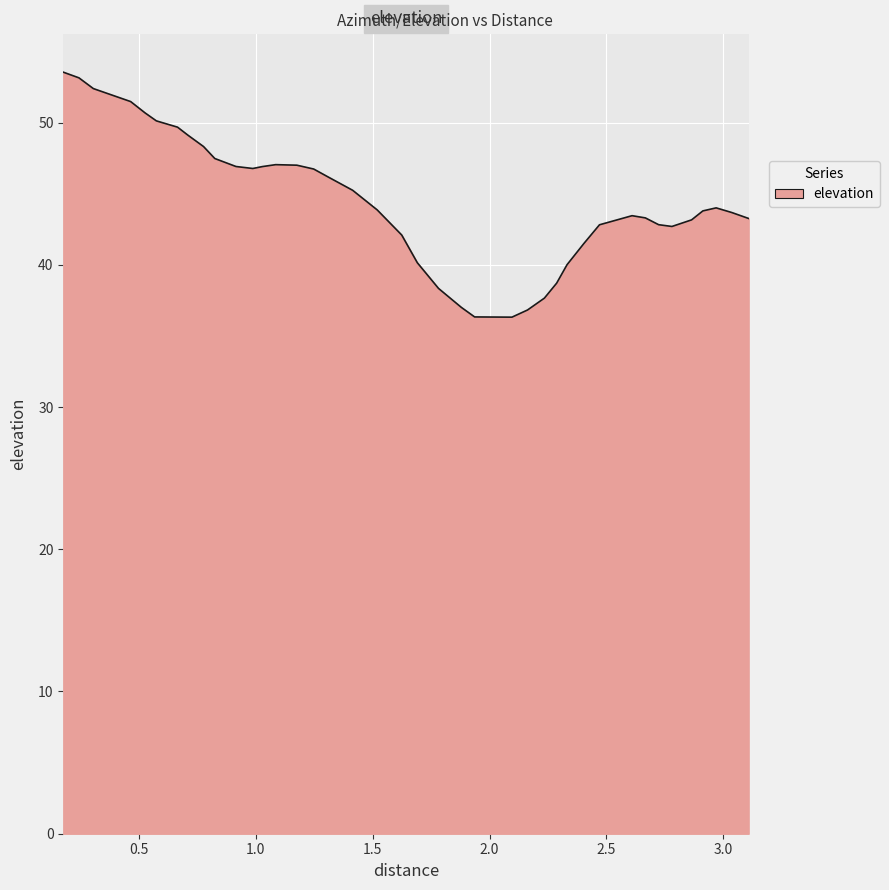

What is the smallest value displayed?

36.3